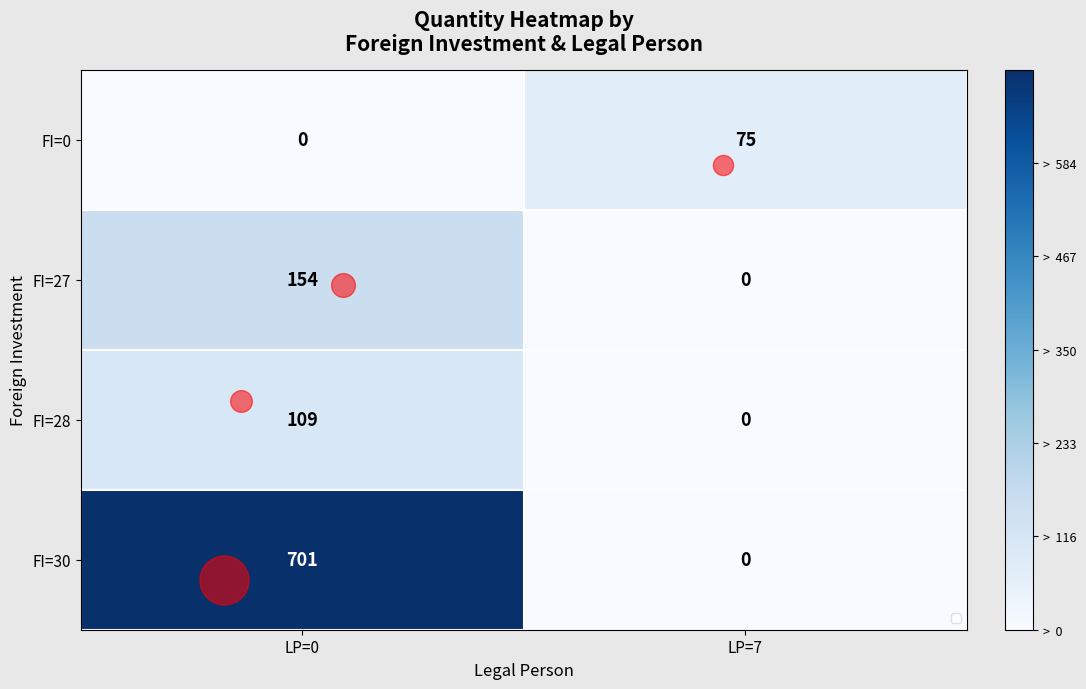

What is the total value across all series at LP=7?

75